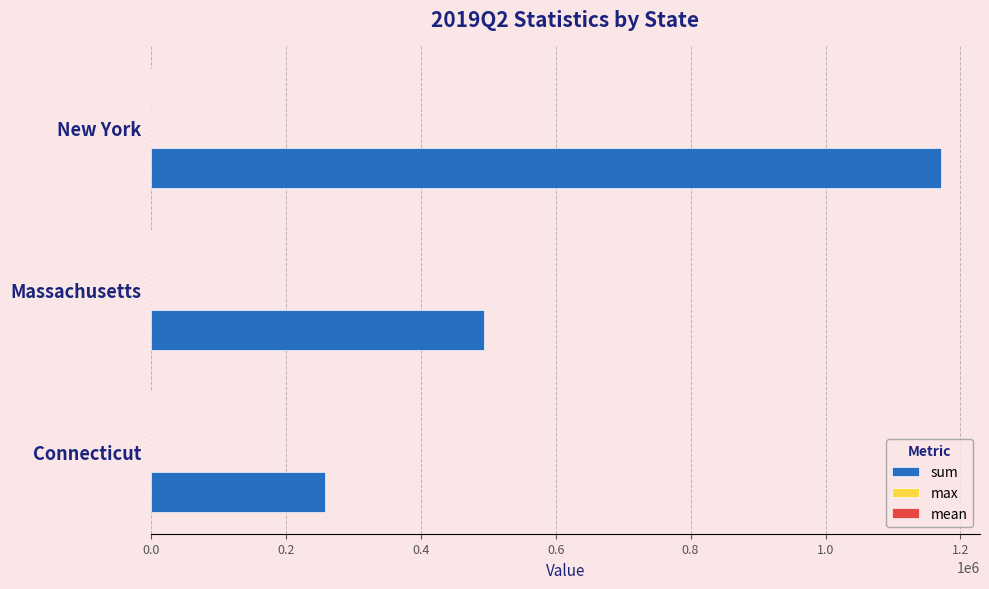

What is the sum of all sum values?

1922726.3